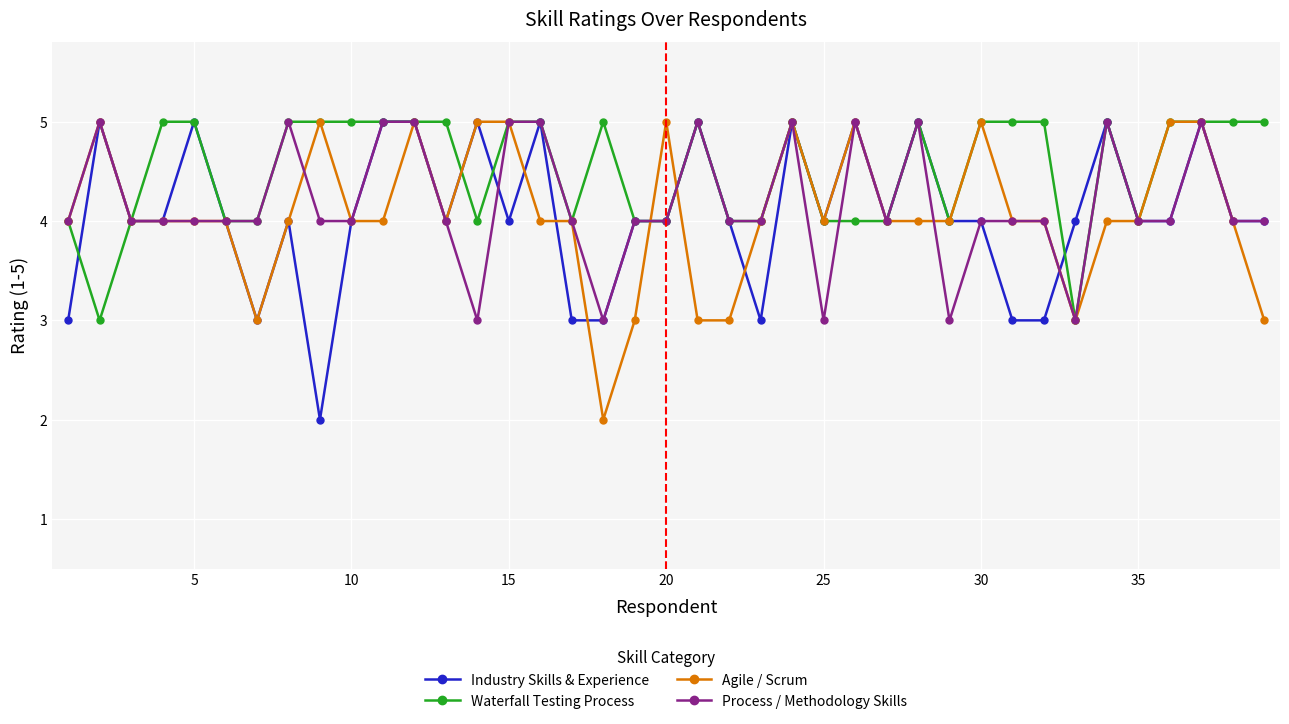

True or false: Agile / Scrum has more than 0 interior local peaks.

True